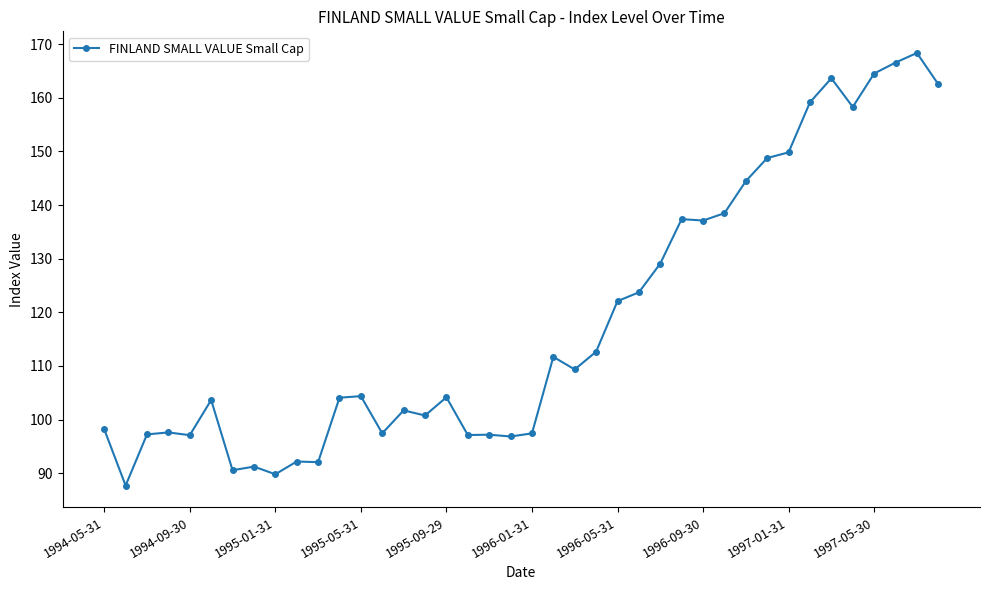

What is the value of the 40th point from the left?

162.5